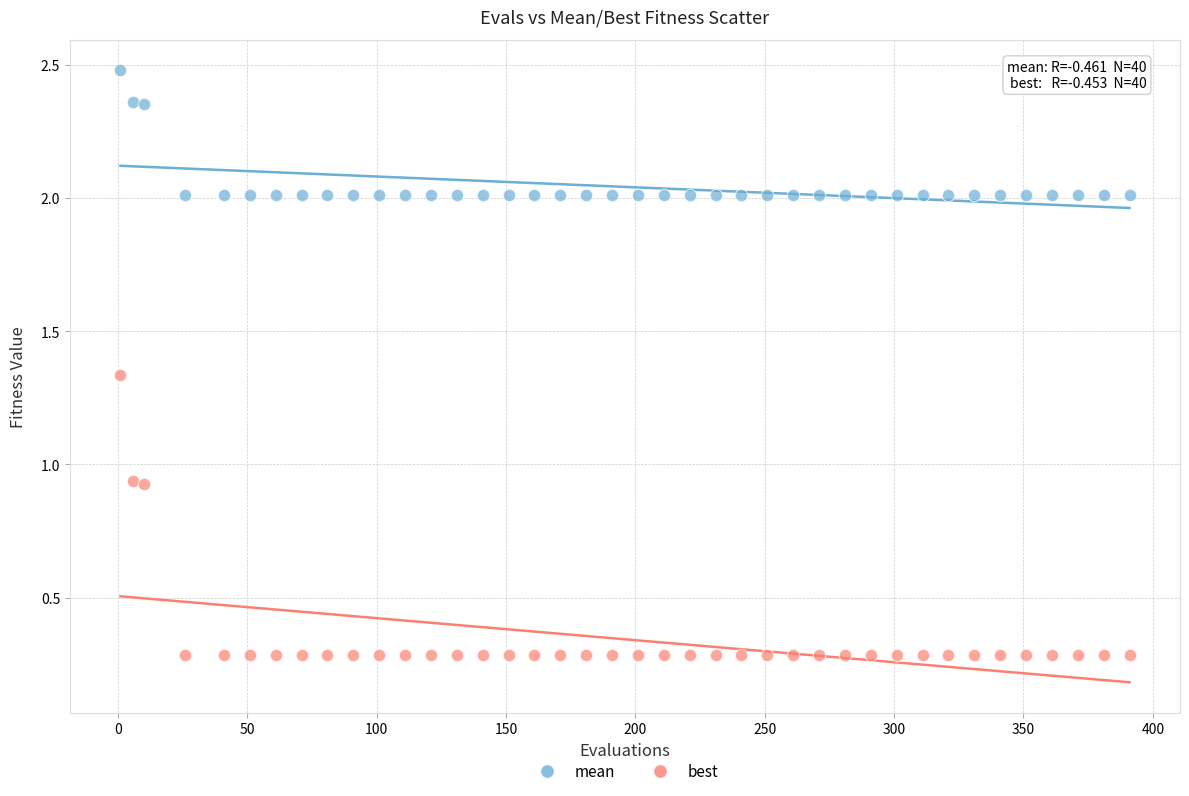

Which series reaches the maximum Y coordinate?

mean